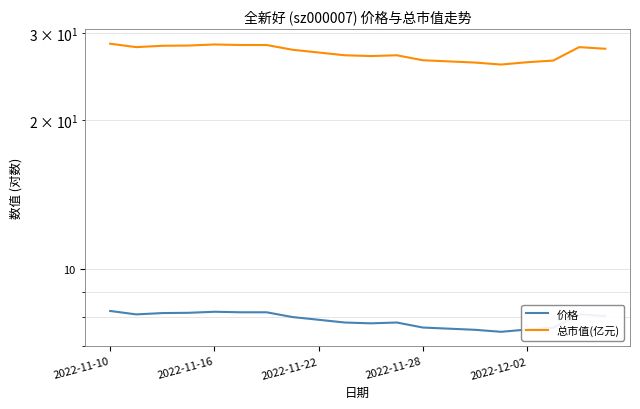

What are all the series names shown in the legend?

价格, 总市值(亿元)